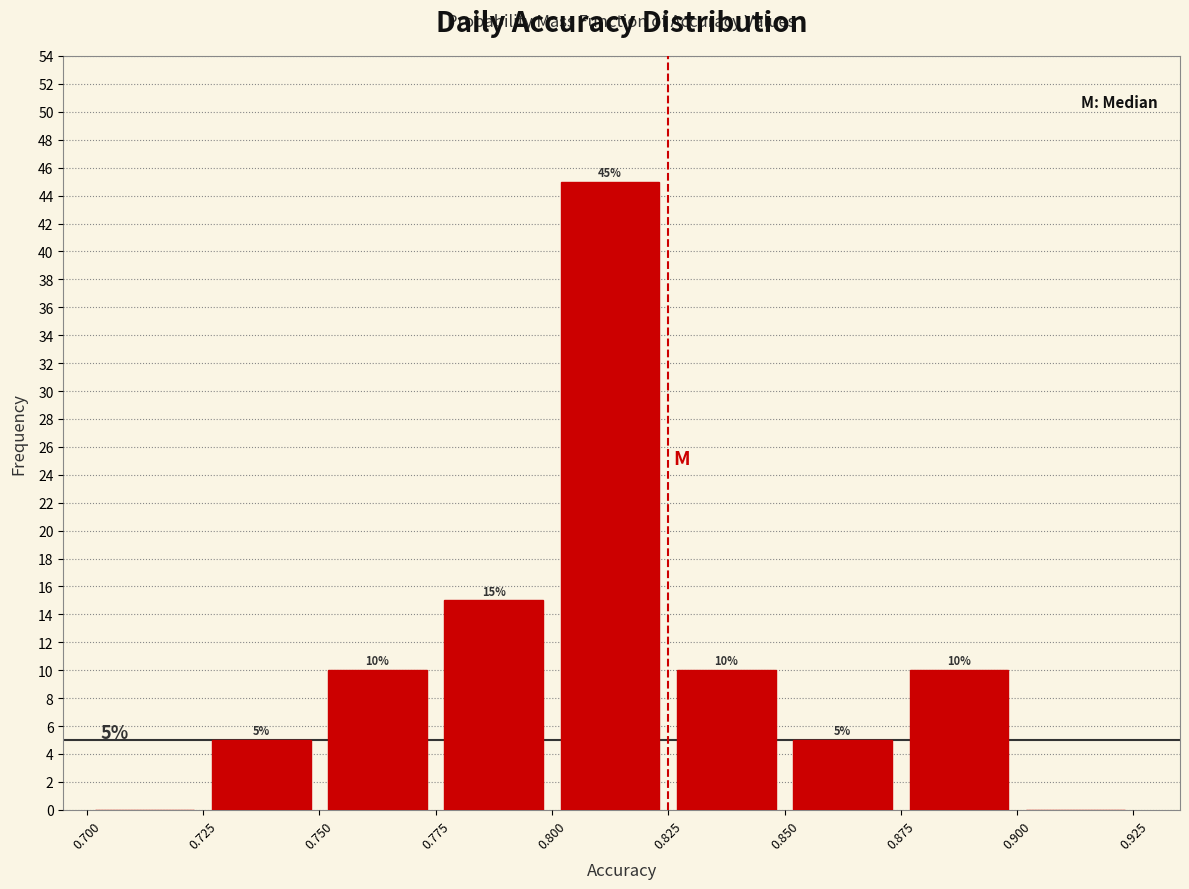

Which range on the x-axis has the tallest bar?

0.800 to 0.825